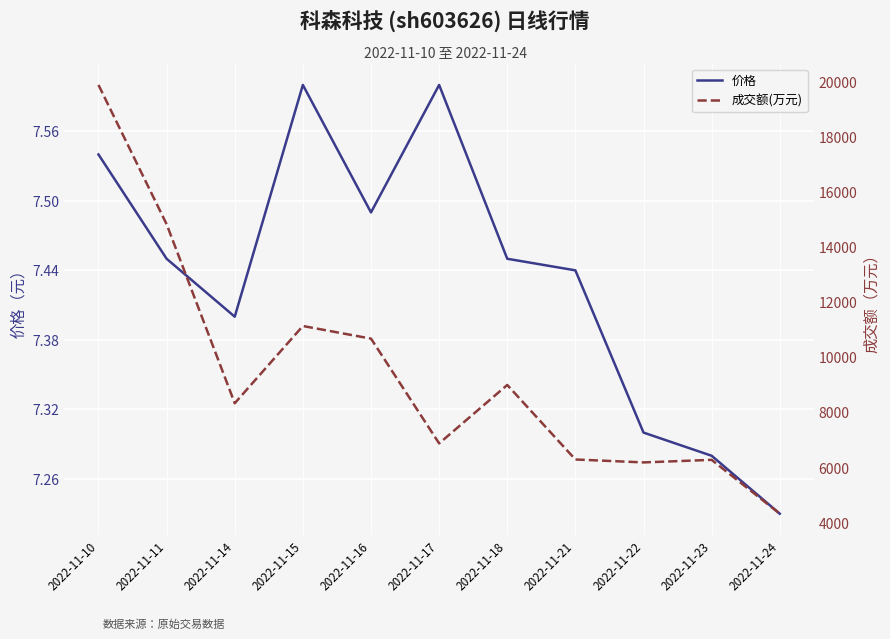

What is the sum of the 价格 values at 2022-11-17 and 2022-11-15?

15.2